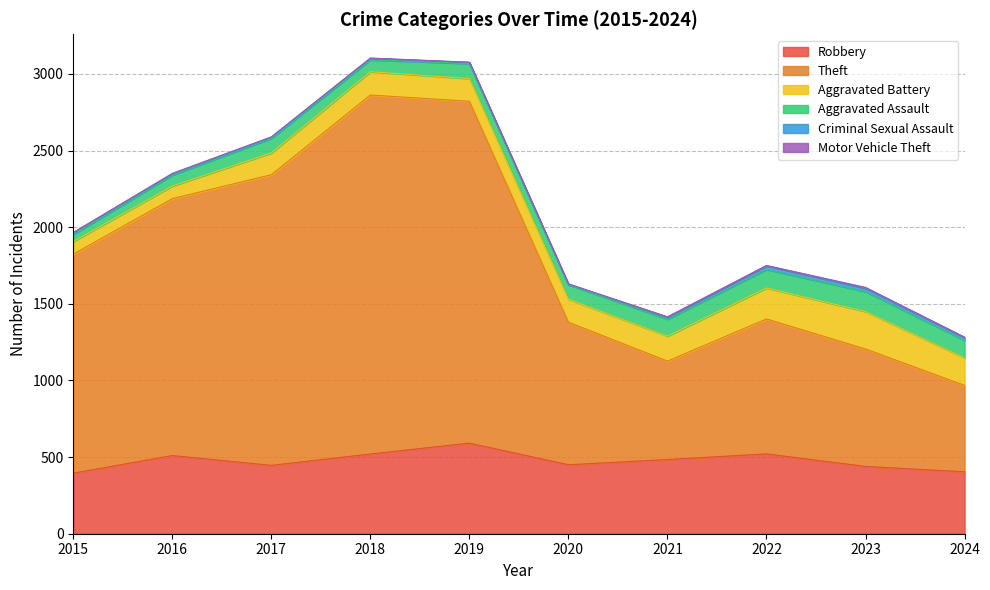

How many lines are shown in the chart?

6